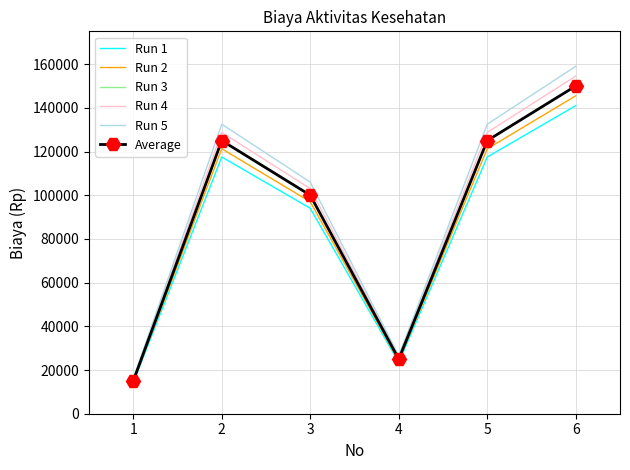

True or false: Run 2 has more than 2 points higher than both neighbors.

False